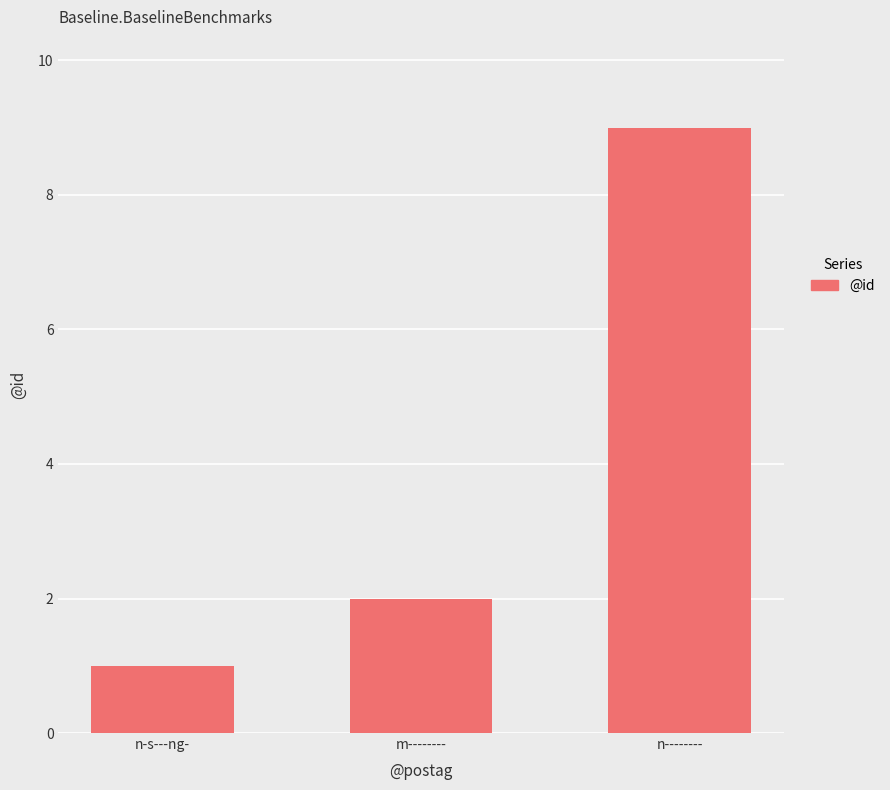

How many bars are there in total?

3